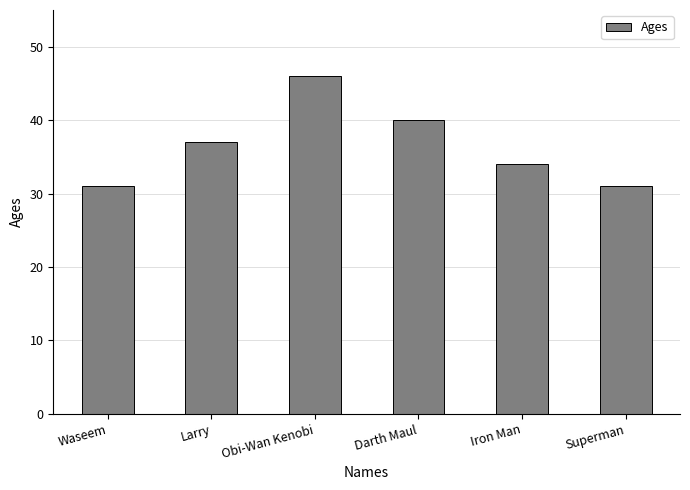

What is the approximate value at Iron Man?

34